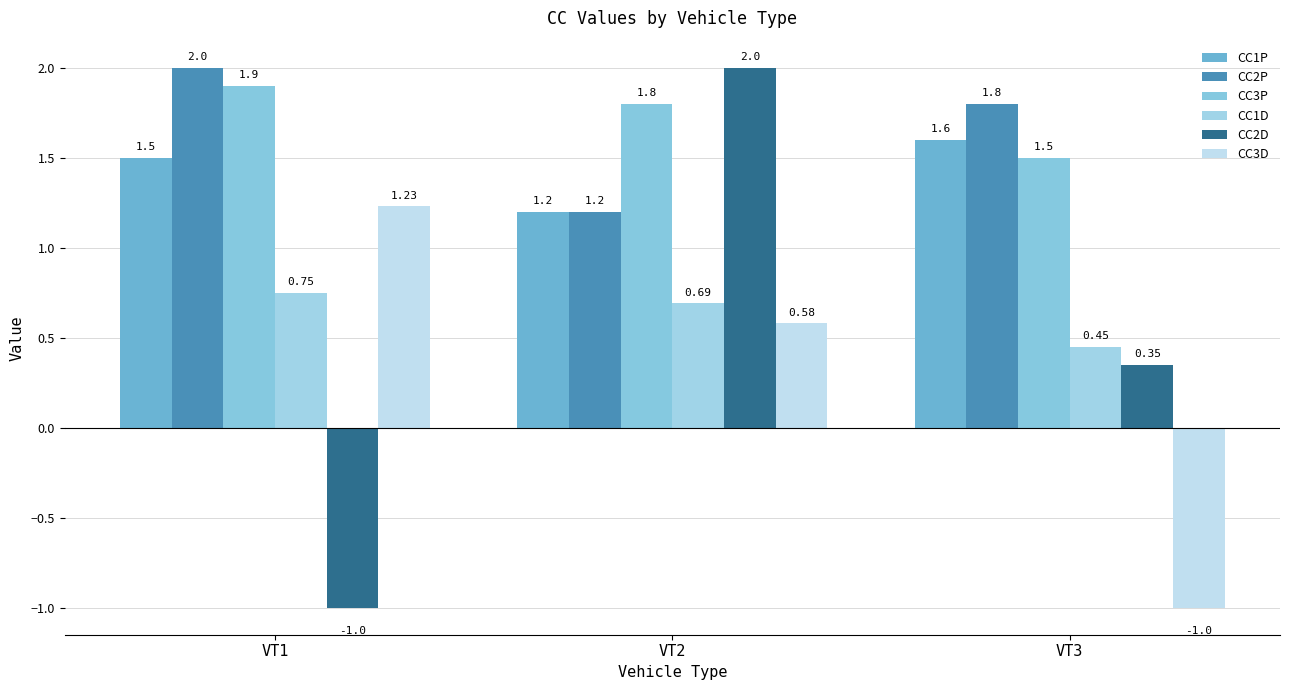

How many CC3D values are between -1 and 1?

2